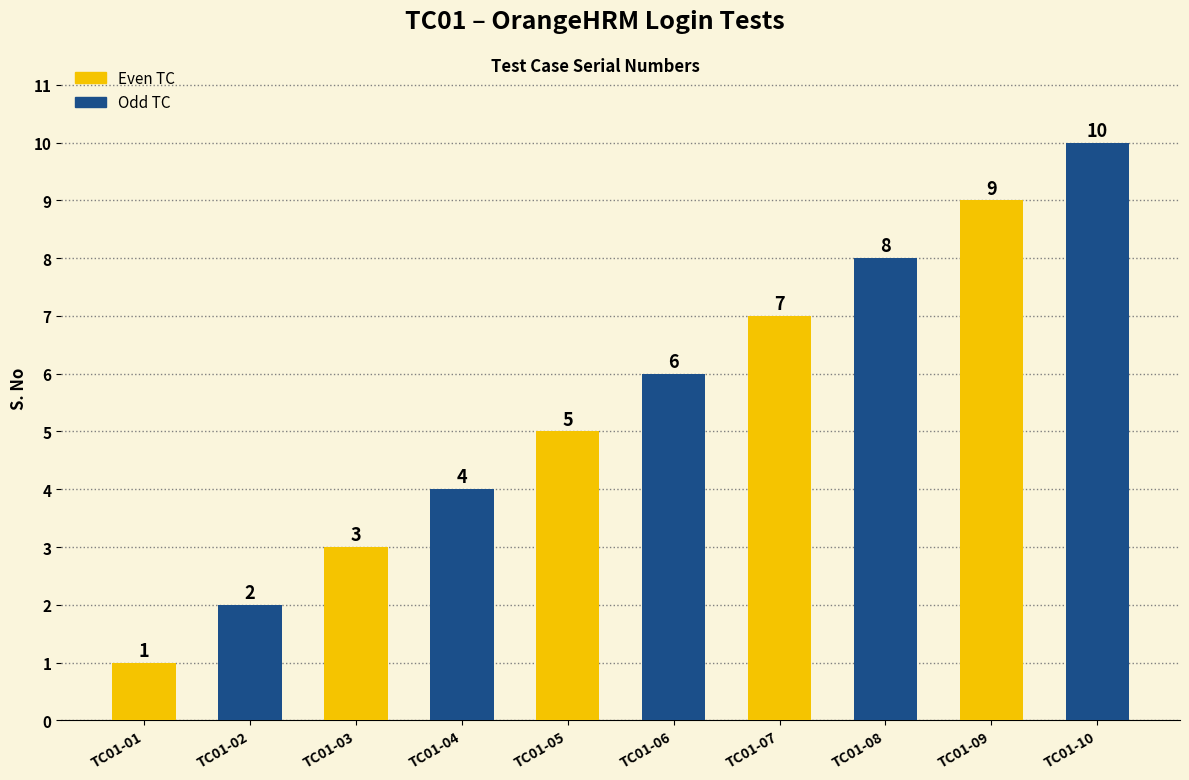

At which category is the sum across all series the highest?

TC01-09